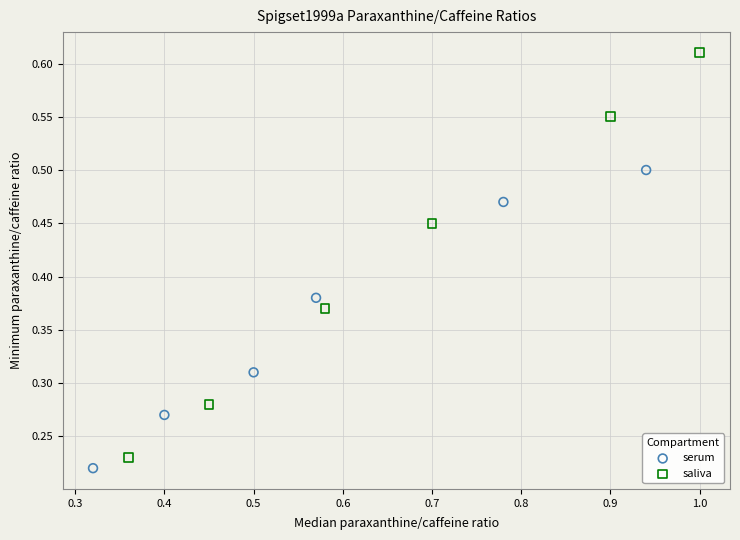

Which series reaches the maximum Y coordinate?

saliva